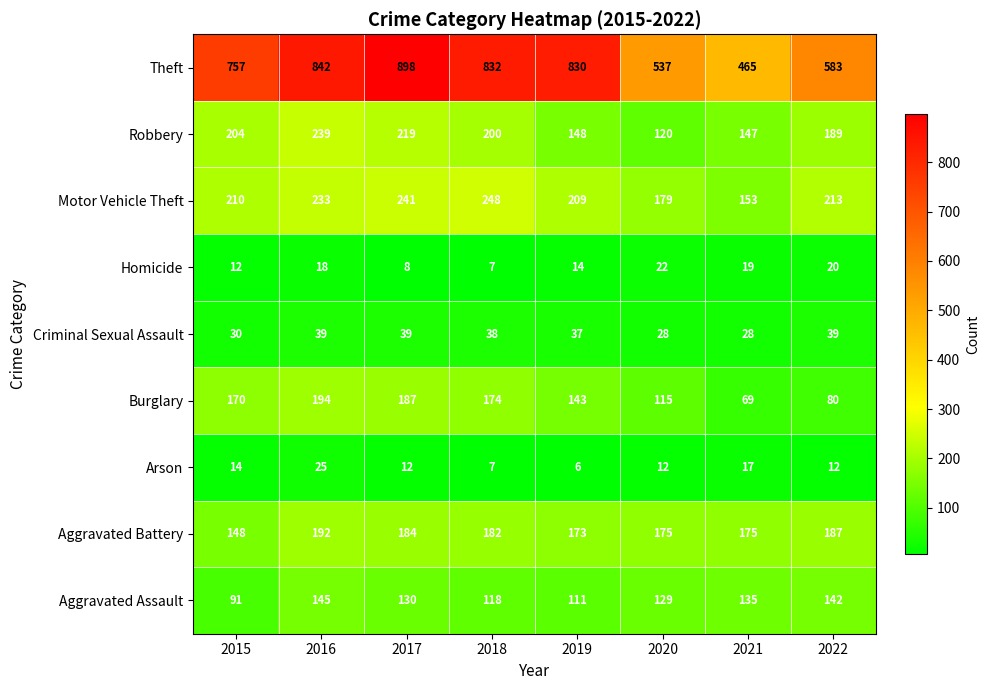

What is the difference between the highest and lowest values at 2018?

825